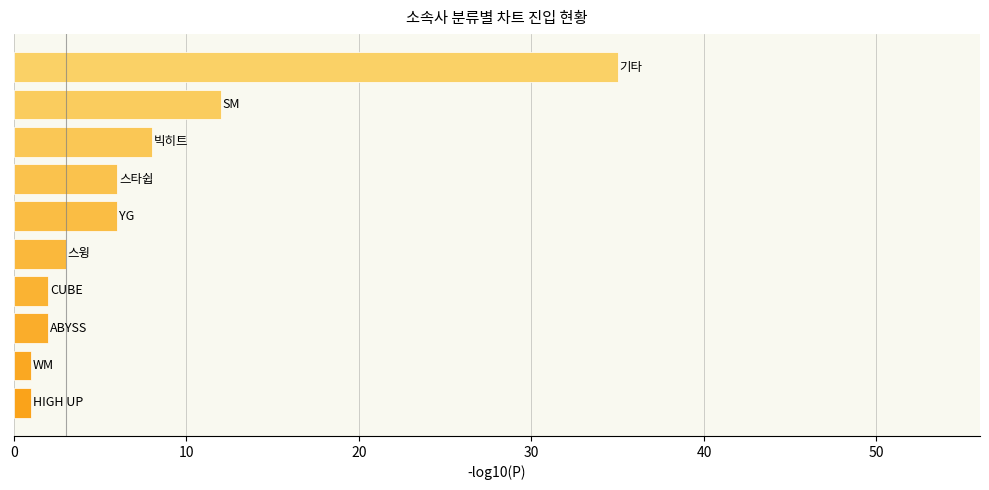

What is the sum of all values?

76